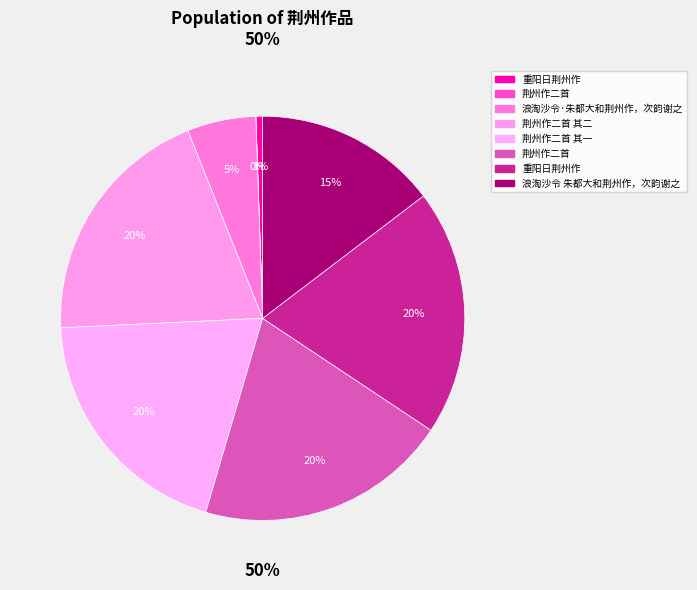

To the nearest percent, what is the difference between the largest and smallest slice percentages?

20%